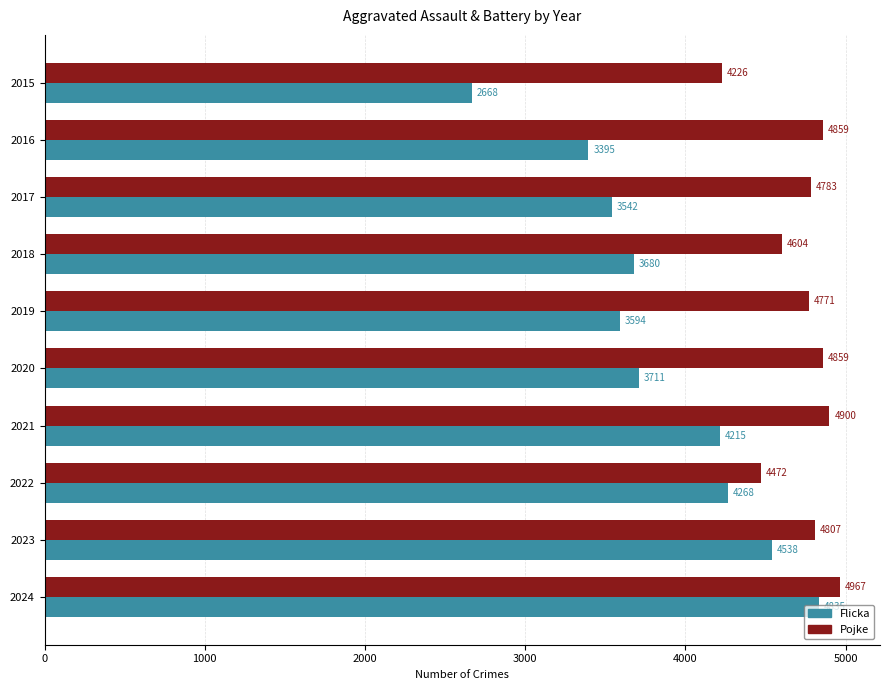

Which series has the largest range (max minus min)?

Flicka